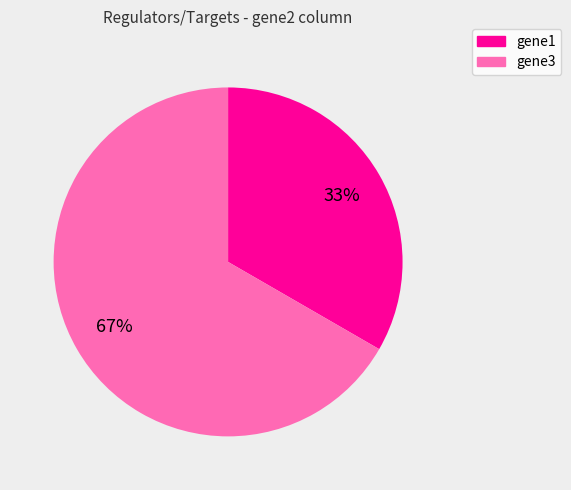

To the nearest percent, what is the average slice percentage?

50%